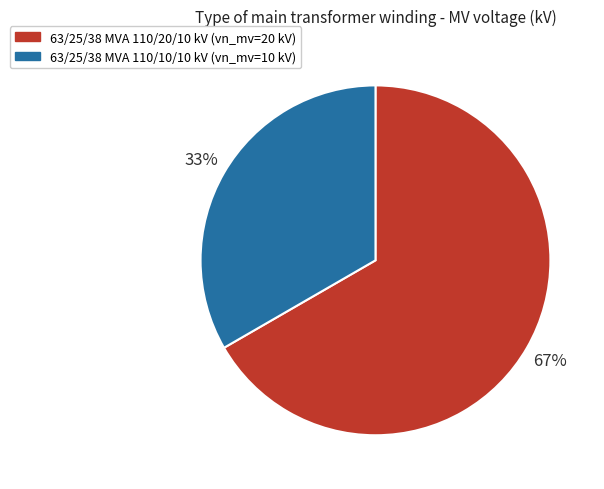

Combined, do 63/25/38 MVA 110/20/10 kV and 63/25/38 MVA 110/10/10 kV account for over 50%?

Yes